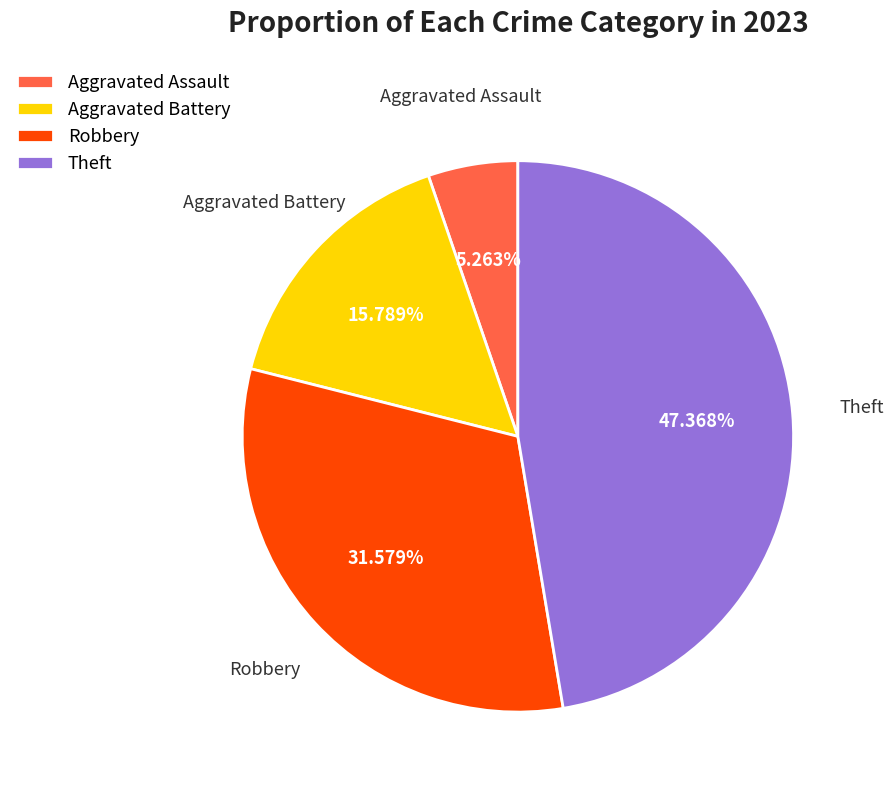

How many segments does this pie chart have?

4